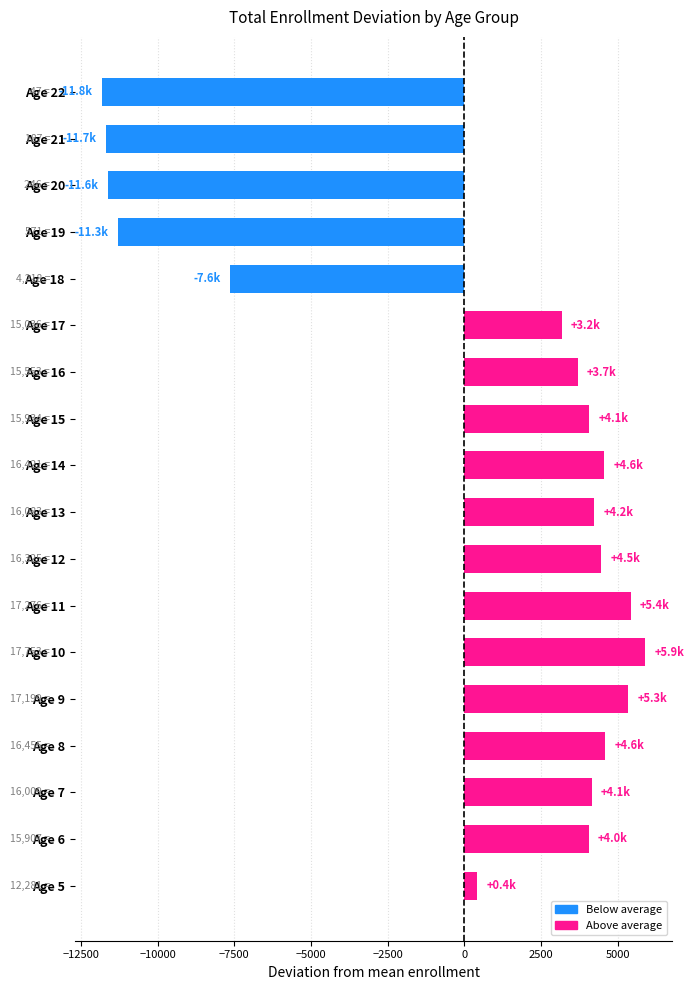

How many negative values are there?

5